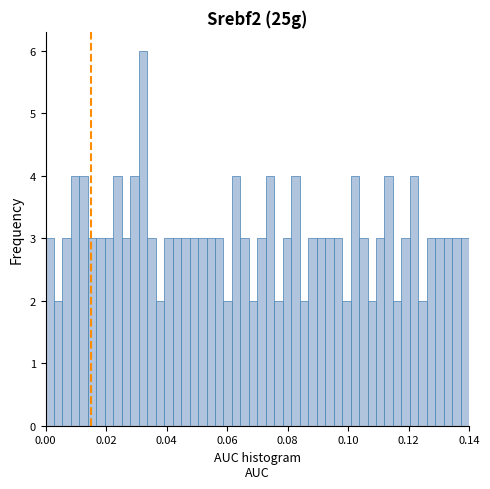

Read against the x-axis, roughly where is the centre of the tallest bar?

0.032